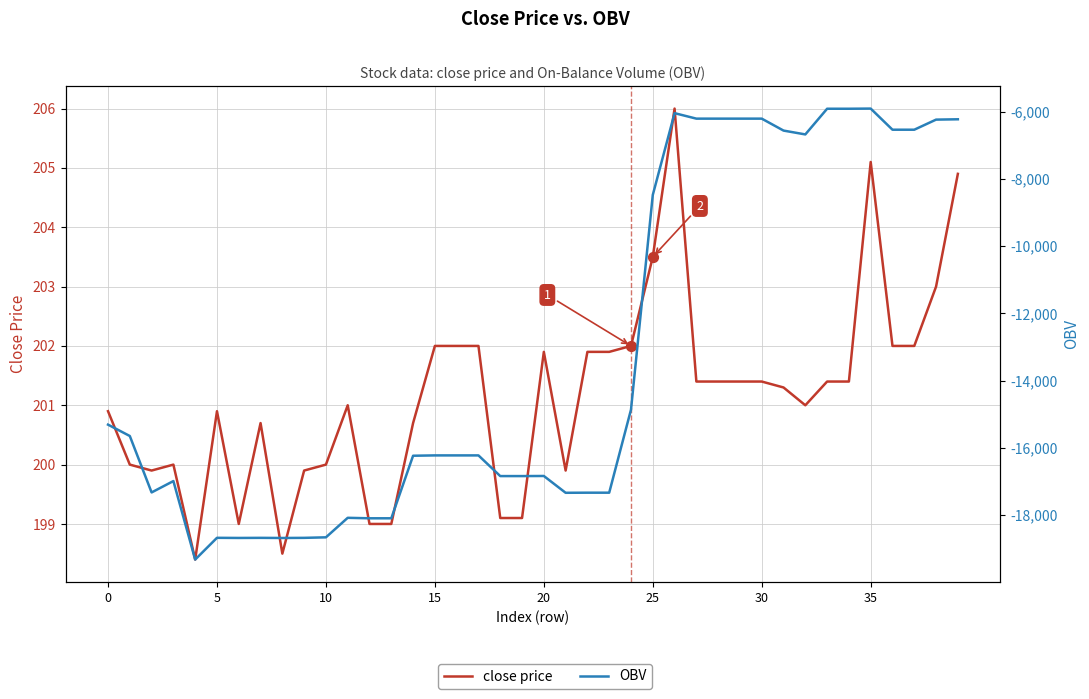

What are all the series names shown in the legend?

close price, OBV